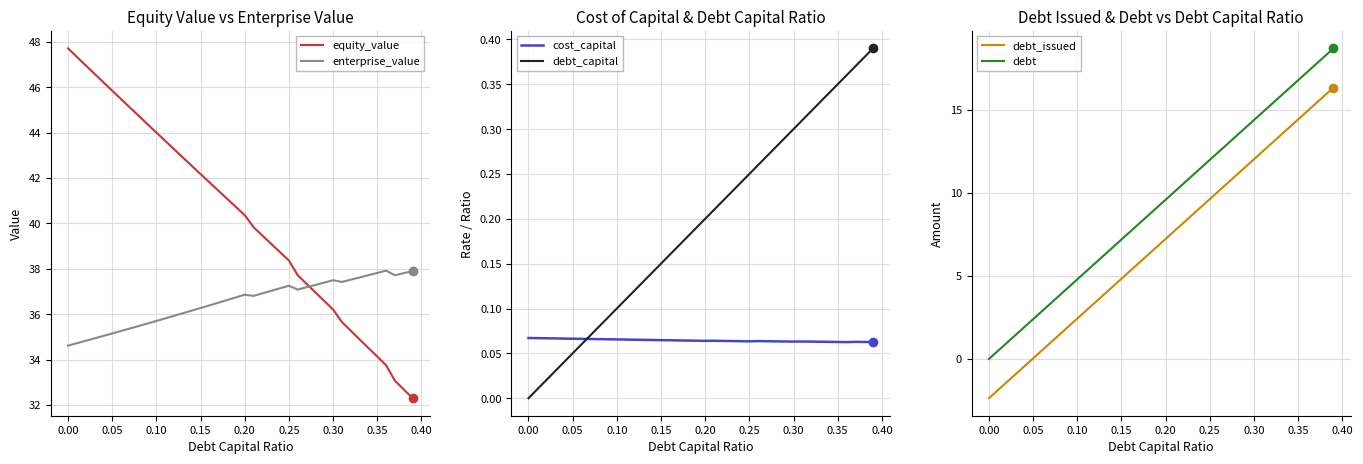

The value of enterprise_value at 0.25 is 37.3. True or false?

True